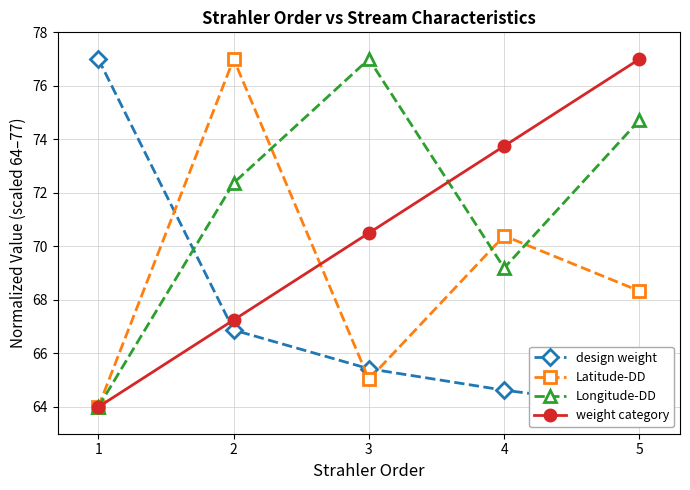

The Longitude-DD series shows 51.7 at 3. True or false?

False